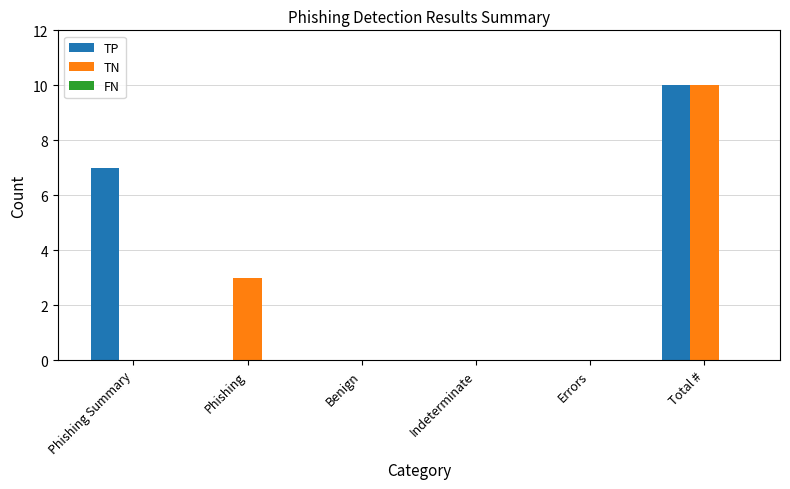

Which series has the largest total across all categories?

TP